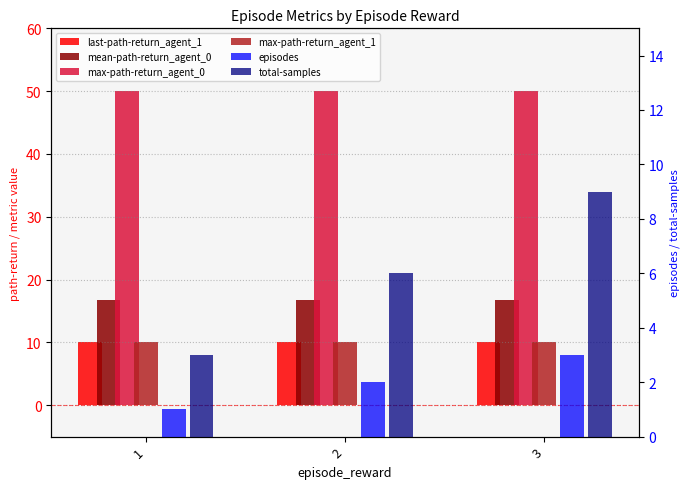

Which has a higher value, 1 or 2?

1